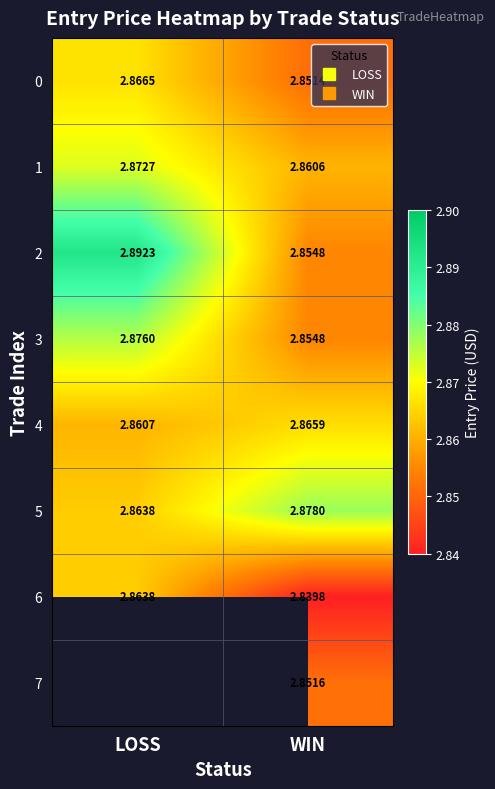

At how many categories does at least one series exceed 2?

2